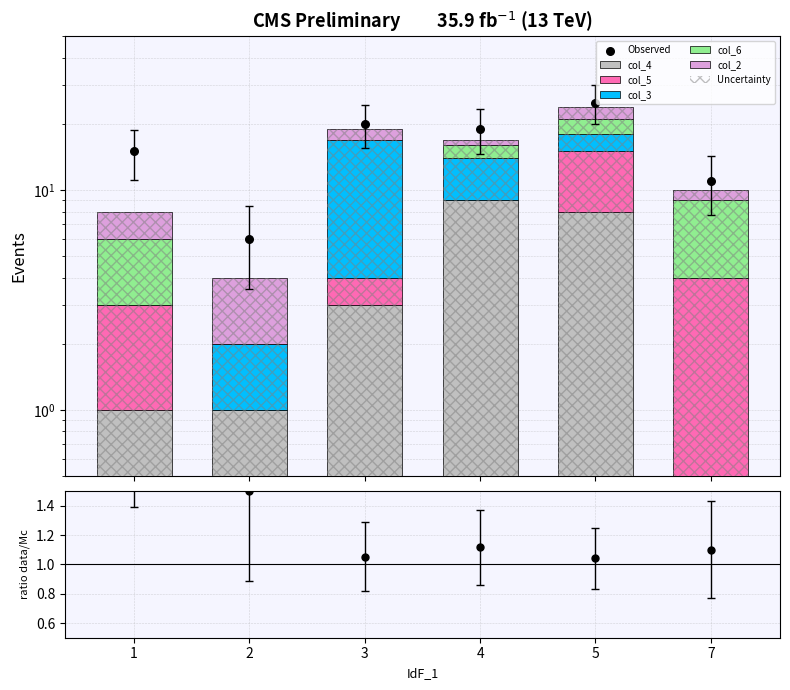

At how many categories does at least one series exceed 2?

5